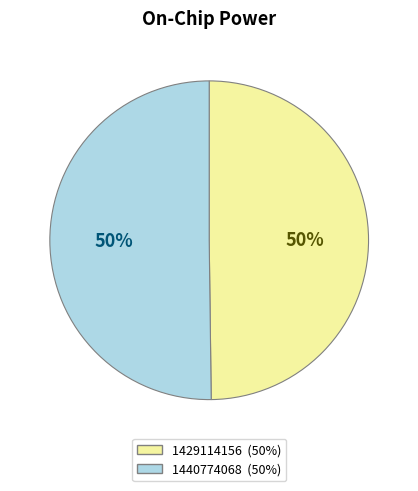

To the nearest percent, what percentage of the pie is 1429114156?

50%